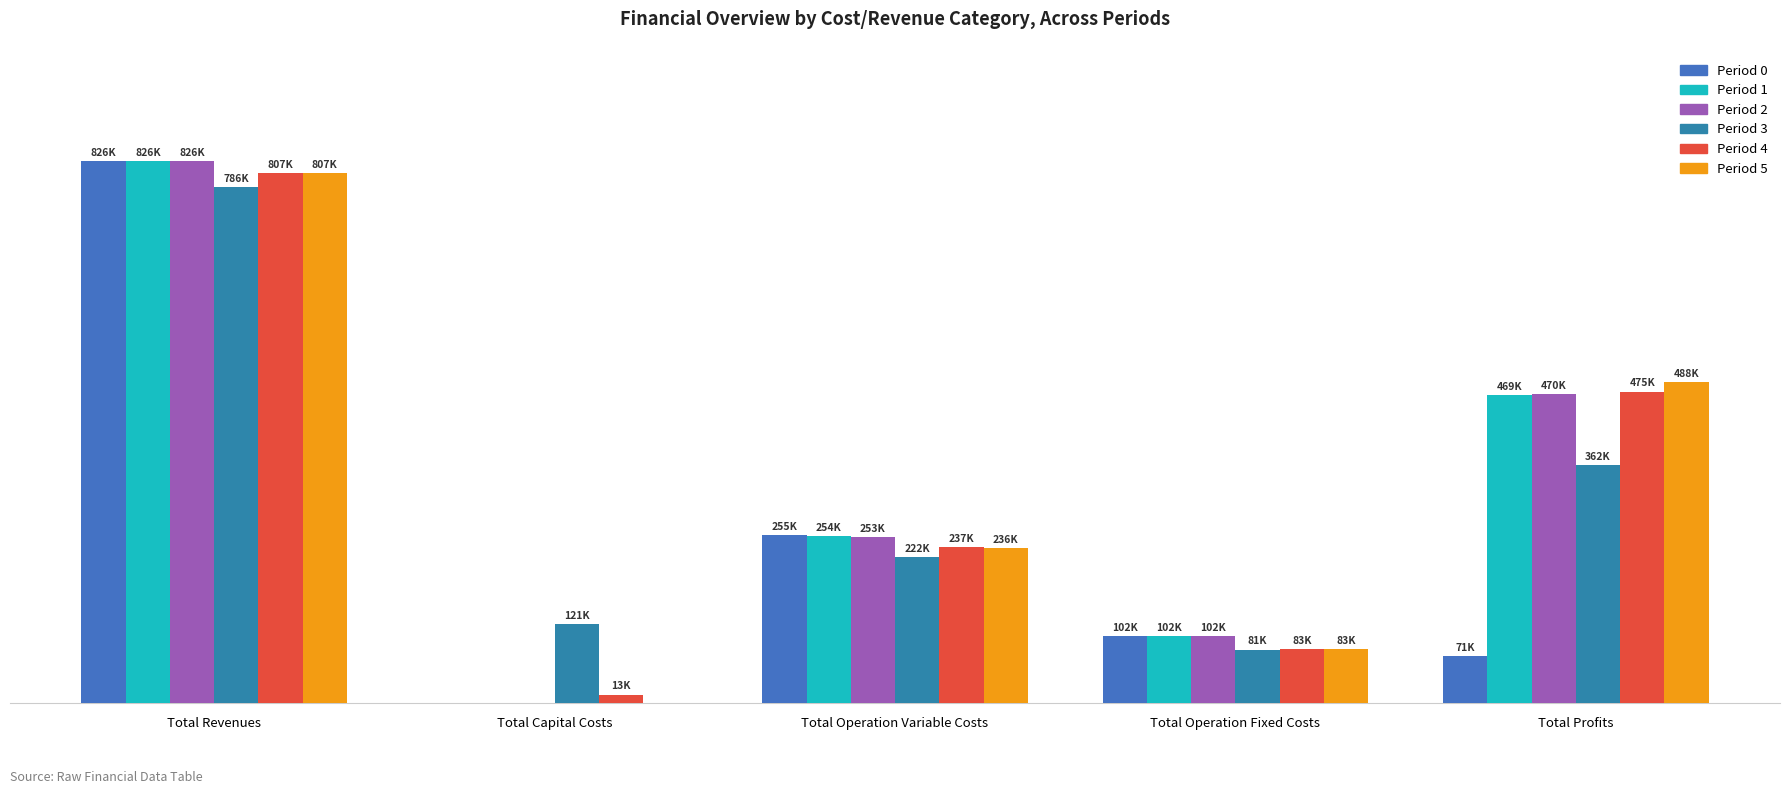

Reading left to right, what are all the values shown in this chart?

Period 0: Total Revenues=825694.5	Total Capital Costs=0.0	Total Operation Variable Costs=255170.4	Total Operation Fixed Costs=102270.8	Total Profits=70845.3
Period 1: Total Revenues=825694.5	Total Capital Costs=0.0	Total Operation Variable Costs=254149.5	Total Operation Fixed Costs=102270.8	Total Profits=469274.2
Period 2: Total Revenues=825694.5	Total Capital Costs=0.0	Total Operation Variable Costs=253127.2	Total Operation Fixed Costs=102270.8	Total Profits=470296.5
Period 3: Total Revenues=786478.2	Total Capital Costs=120800.0	Total Operation Variable Costs=222422.2	Total Operation Fixed Costs=81337.6	Total Profits=361918.4
Period 4: Total Revenues=807201.7	Total Capital Costs=12800.0	Total Operation Variable Costs=237167.5	Total Operation Fixed Costs=82682.7	Total Profits=474551.5
Period 5: Total Revenues=807201.7	Total Capital Costs=0.0	Total Operation Variable Costs=236198.2	Total Operation Fixed Costs=82682.7	Total Profits=488320.8